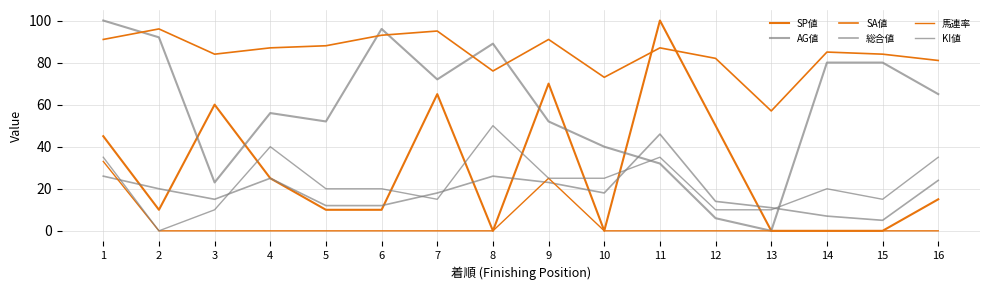

What is the value of the AG値 point at the 3rd from the left?

23